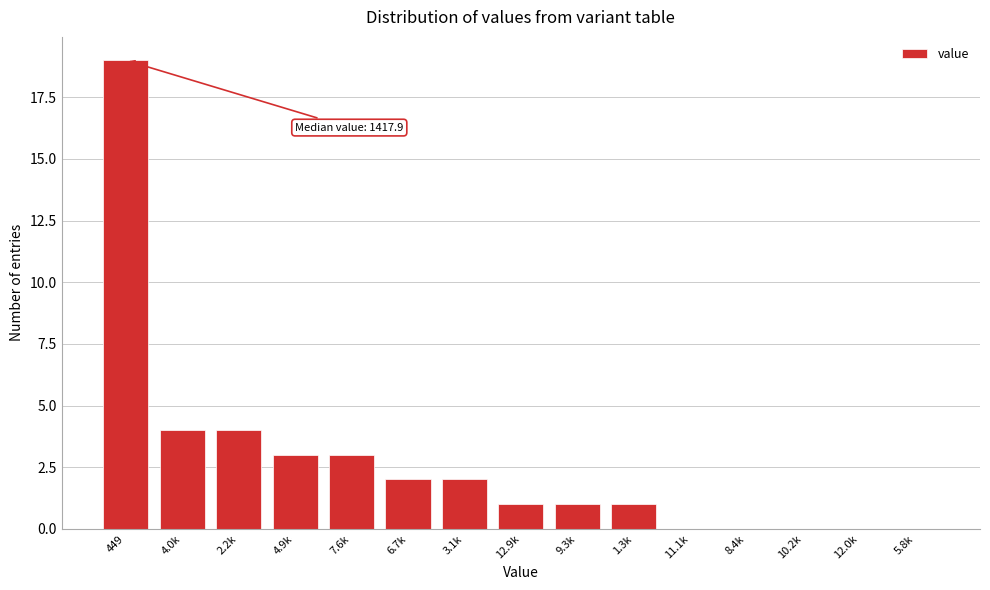

Reading left to right, transcribe all the data shown in this chart.

449=19	4.0k=4	2.2k=4	4.9k=3	7.6k=3	6.7k=2	3.1k=2	12.9k=1	9.3k=1	1.3k=1	11.1k=0	8.4k=0	10.2k=0	12.0k=0	5.8k=0